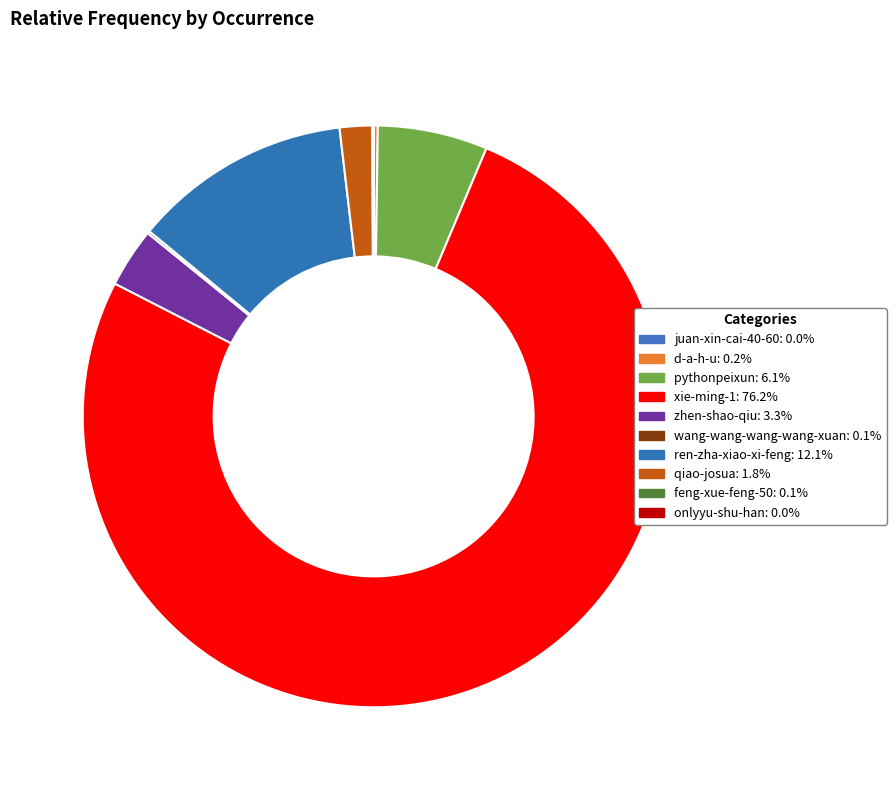

Which has a higher value, qiao-josua or xie-ming-1?

xie-ming-1